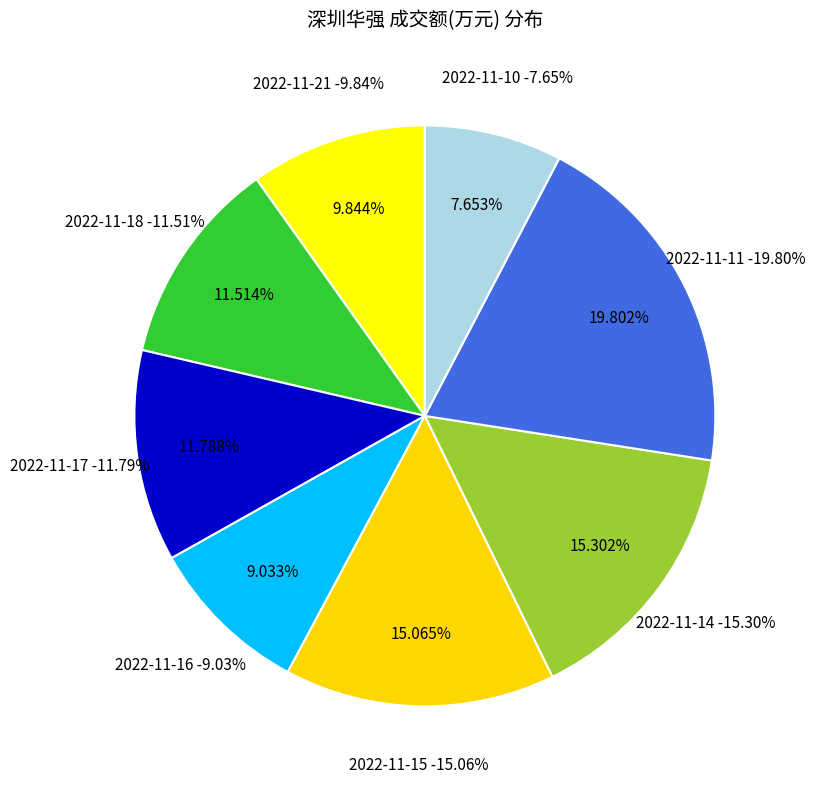

Which category has the smallest portion of the pie?

2022-11-10